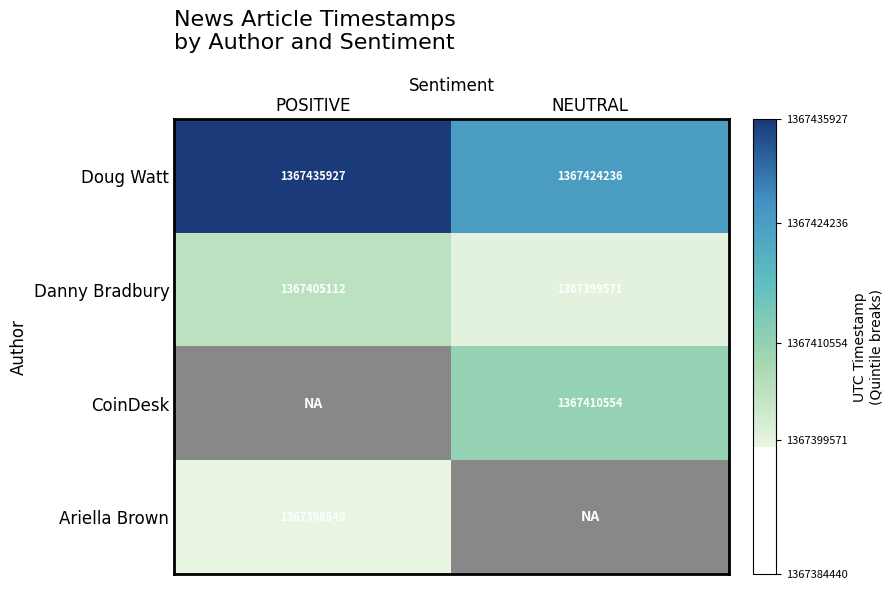

What is the greatest value displayed?

1367435927.0